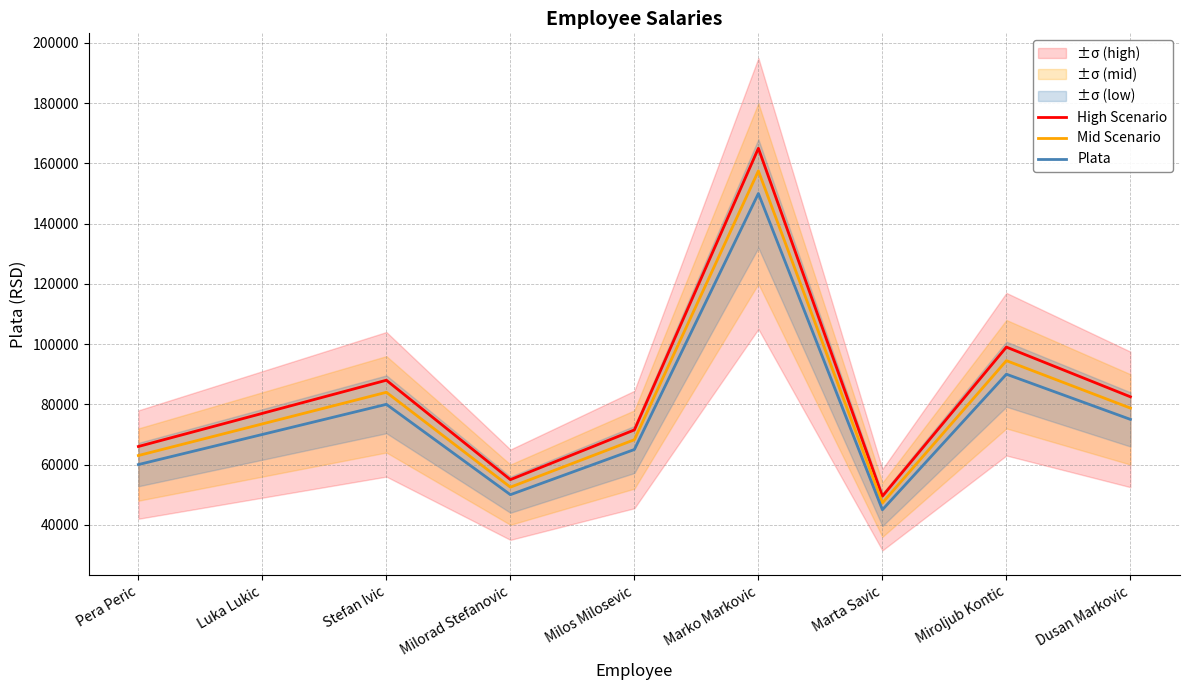

Does the chart have visible grid lines?

Yes